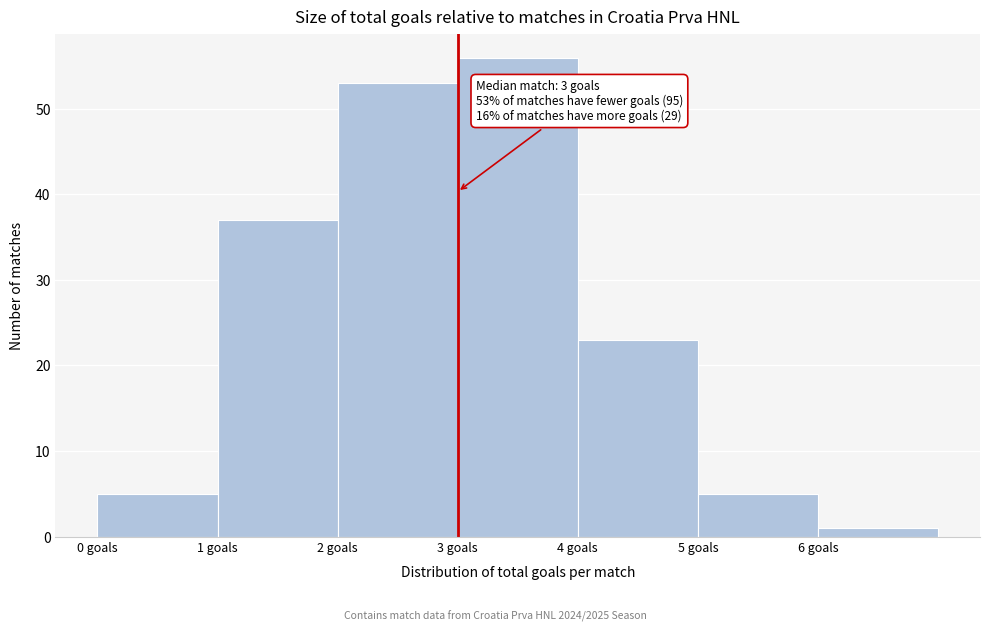

Over which range of the x-axis is the bar tallest?

3 to 4